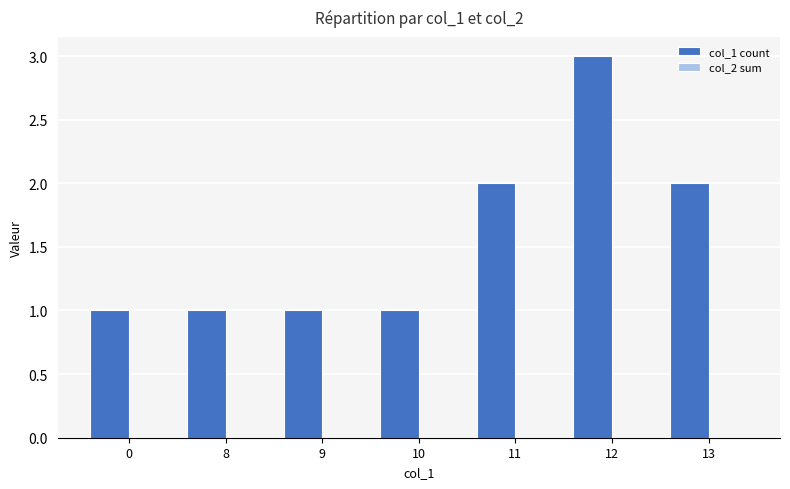

What is the change in value from 10 to 12?

+2